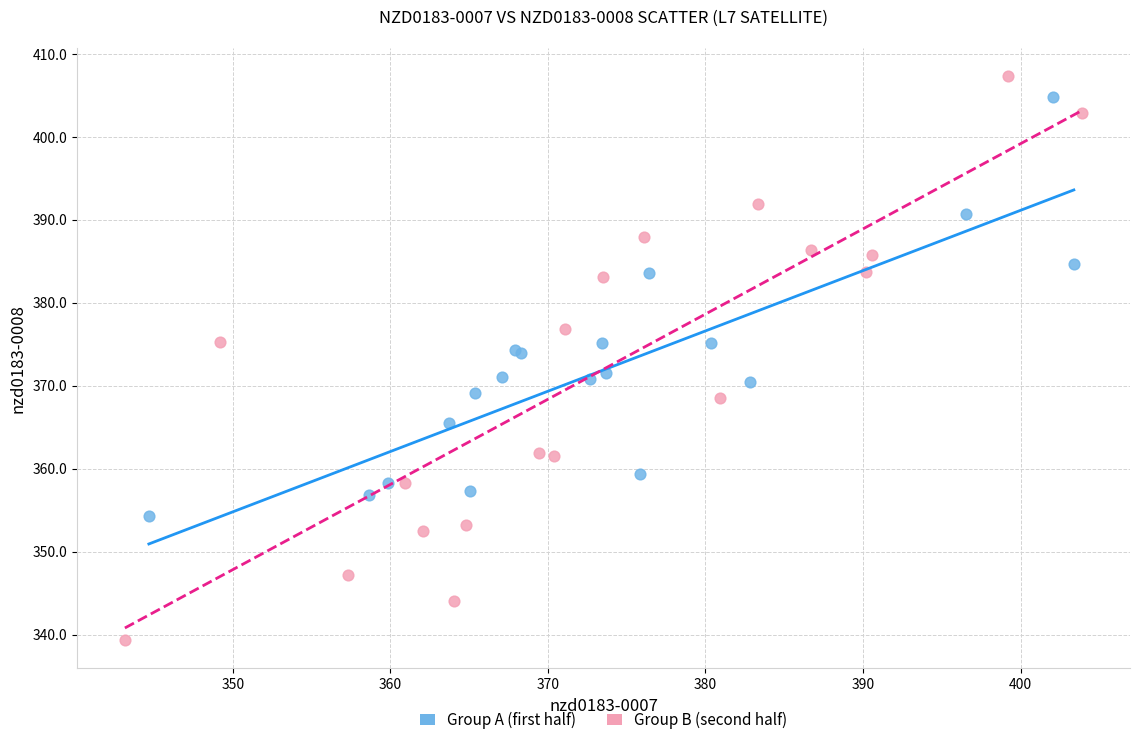

Which series reaches the minimum Y coordinate?

Group B (second half)